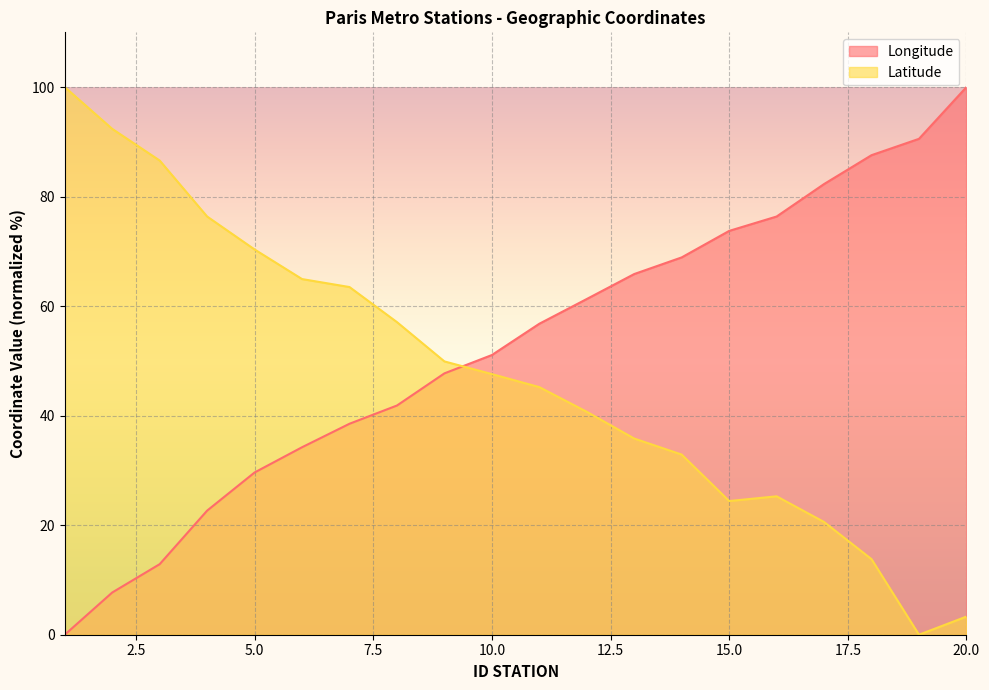

The Latitude series shows 33.5 at 15.0. True or false?

False